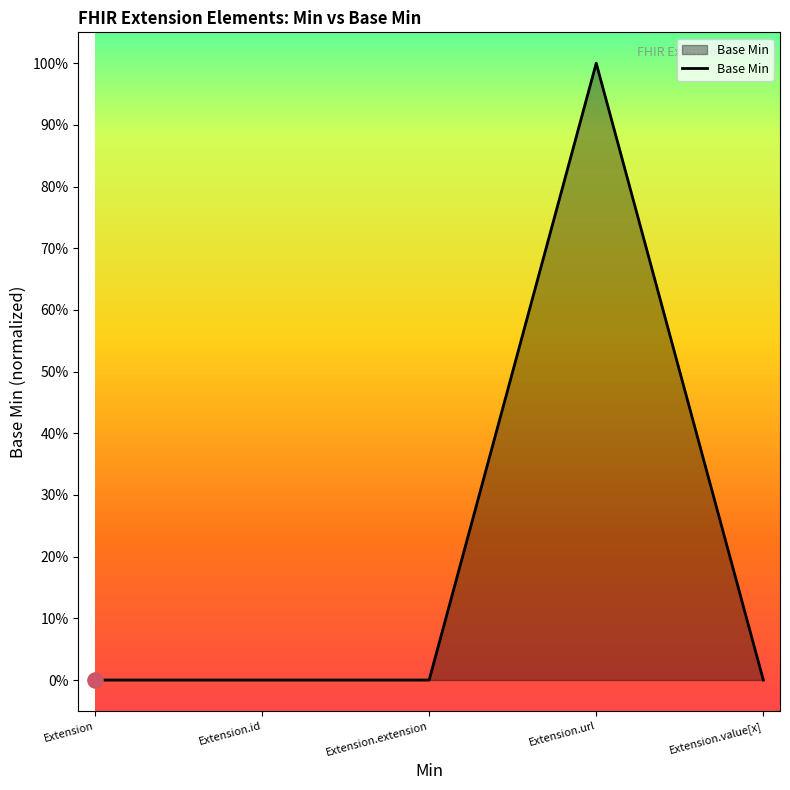

What is the change in value from Extension.extension to Extension.url?

+1